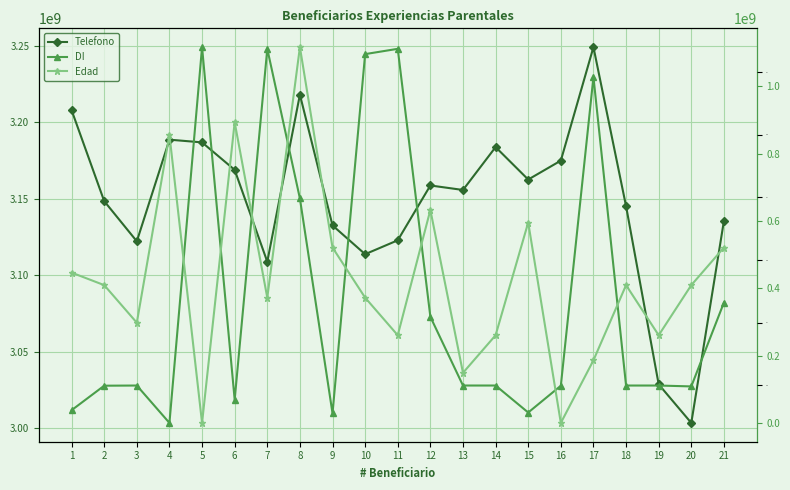

At which label does Edad first exceed 38?

1